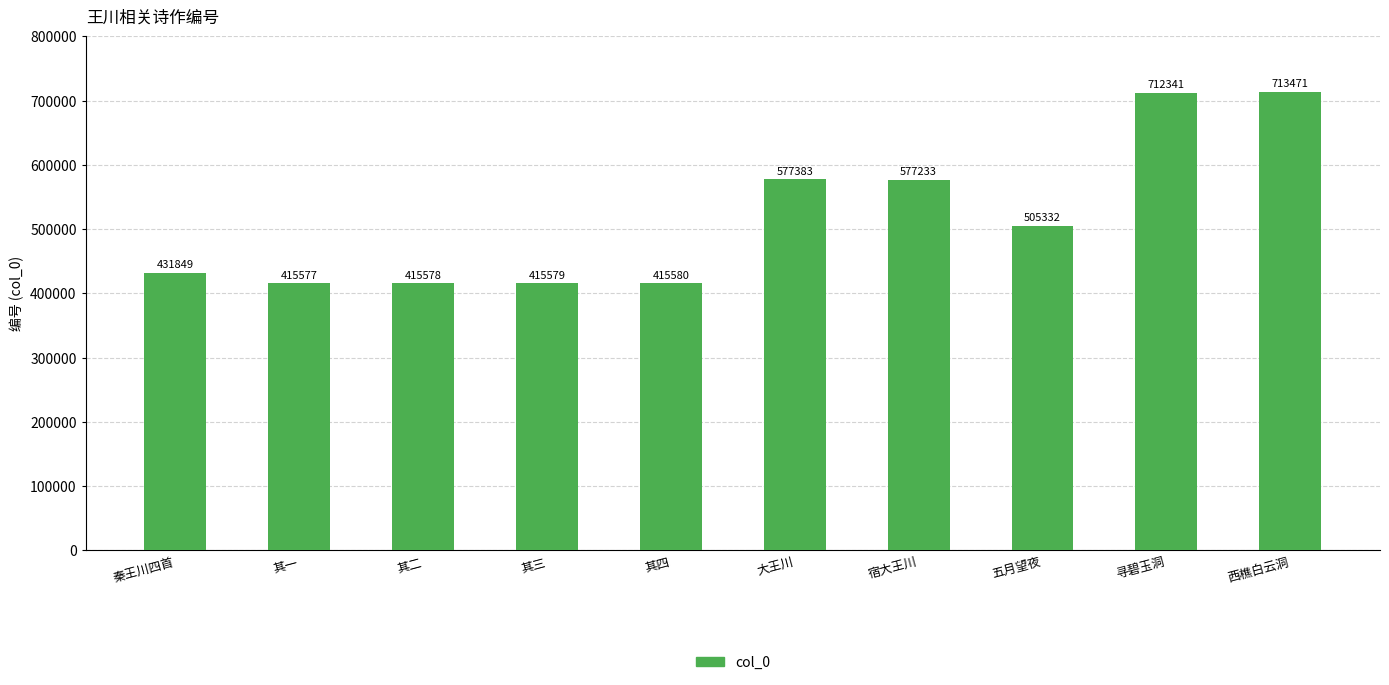

The chart shows a value of 505332 at 五月望夜. True or false?

True